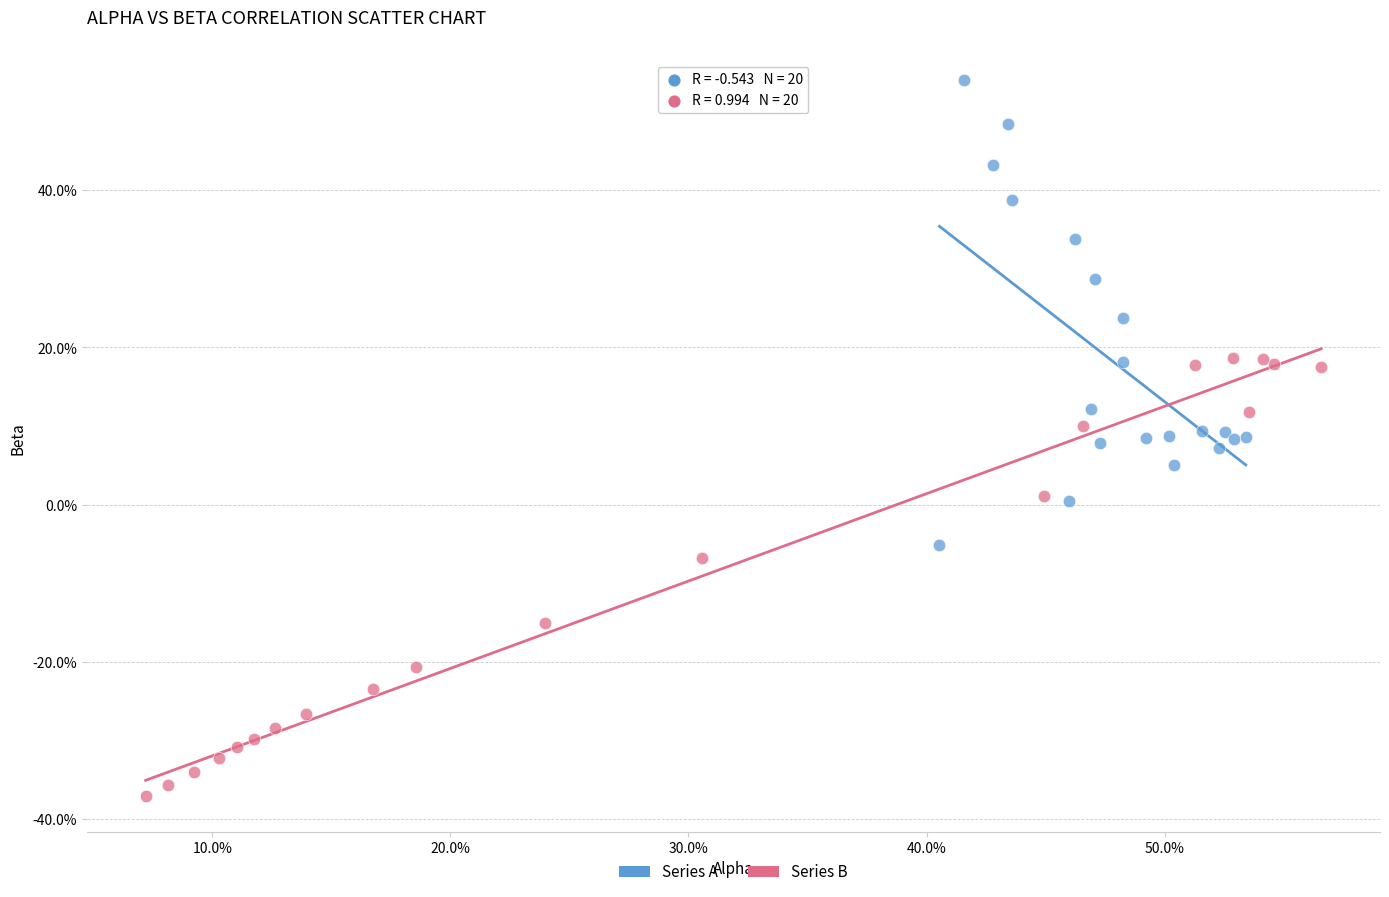

What are all the series names shown in the legend?

Series A, Series B